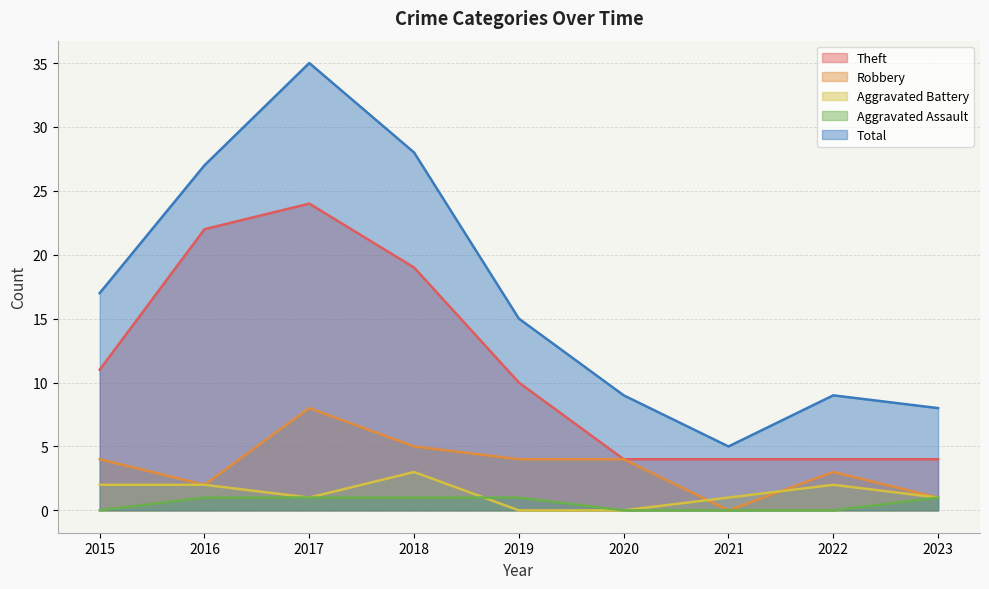

How many series are shown in this chart?

5